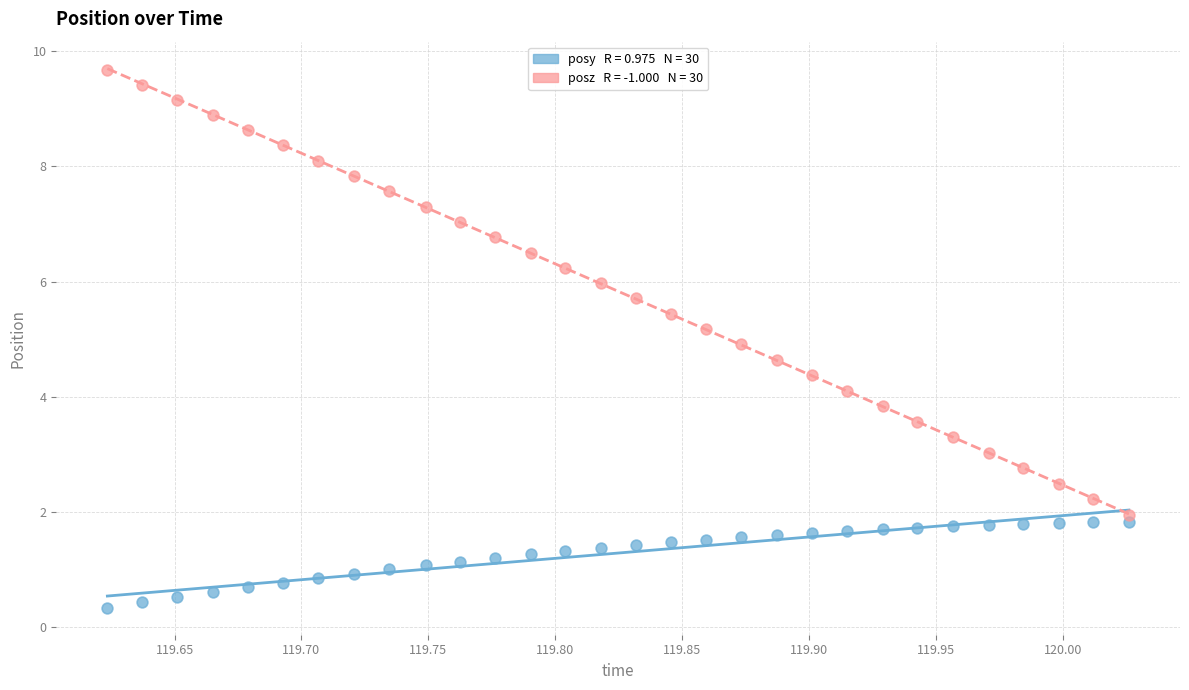

Across all data points, what is the range of X values (max minus min)?

0.4